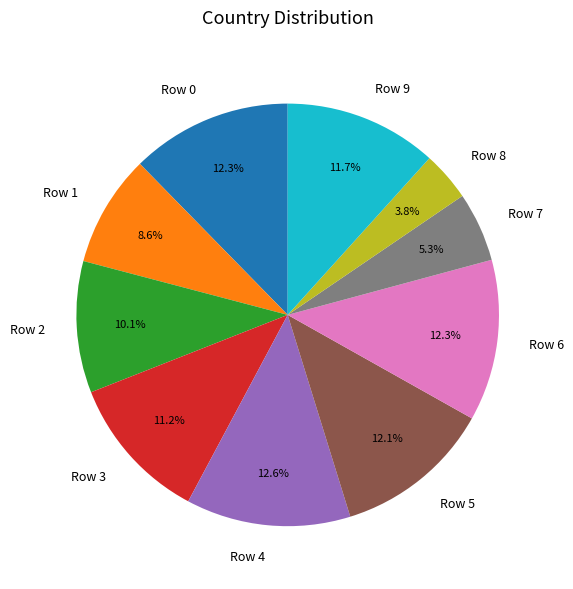

Does Row 6 account for over 50% of the chart?

No